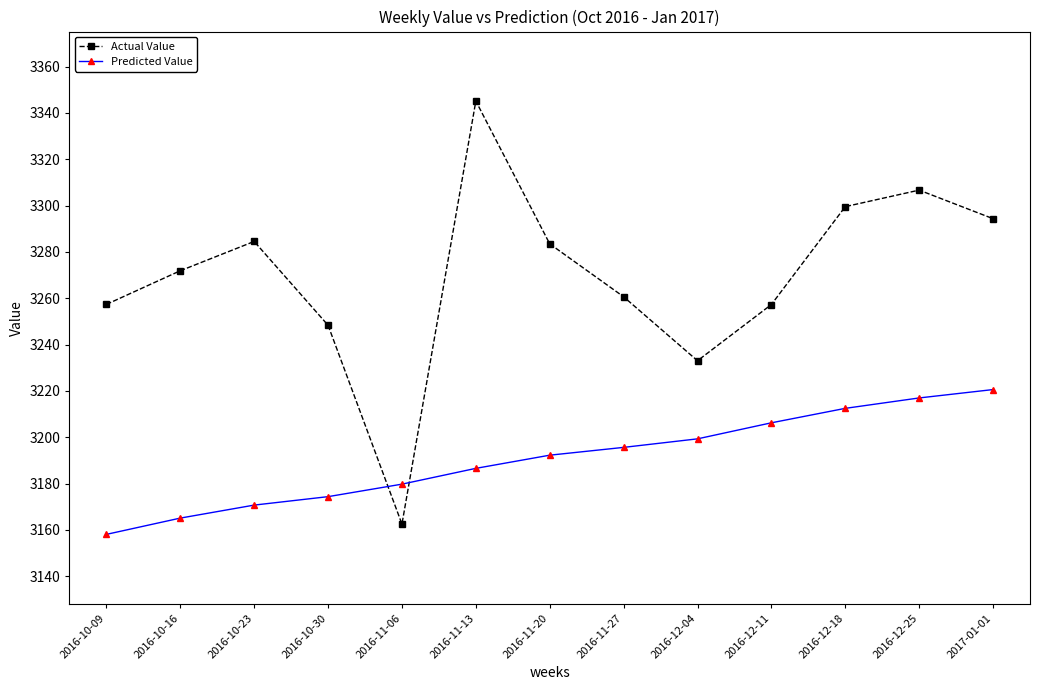

Where do Actual Value and Predicted Value first cross each other?

2016-10-30 and 2016-11-06